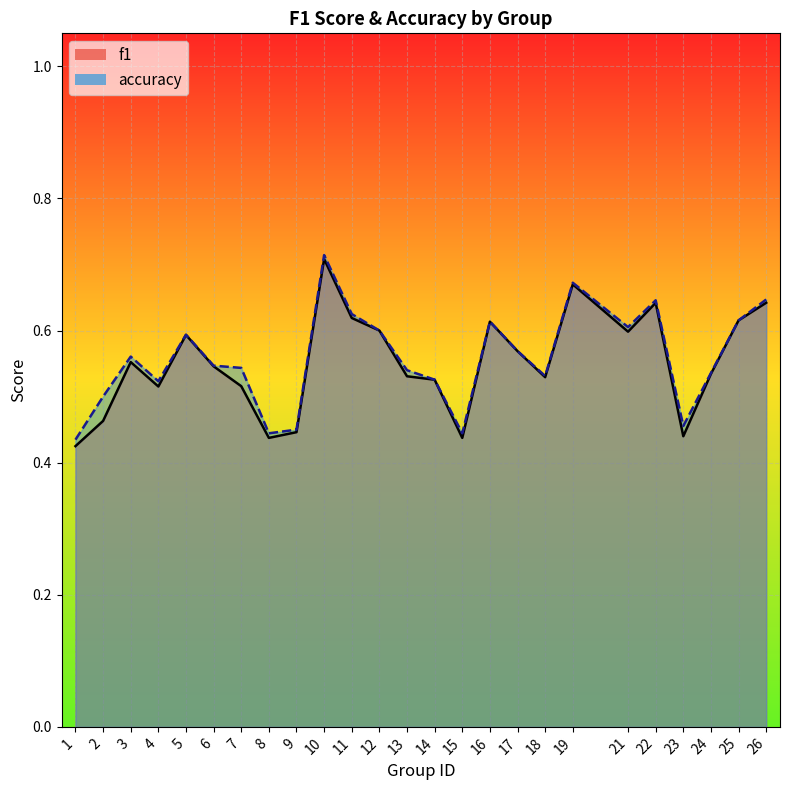

Which series changed the most between 1 and 6?

f1